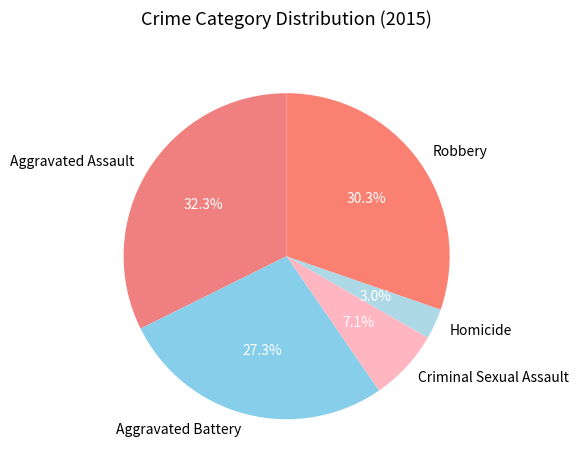

Does Aggravated Battery account for over 50% of the chart?

No